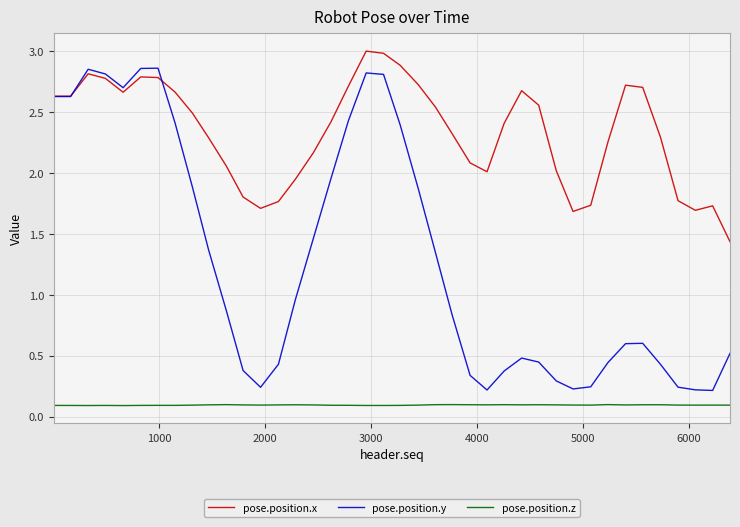

List the series in order of their overall mean, highest first.

pose.position.x, pose.position.y, pose.position.z